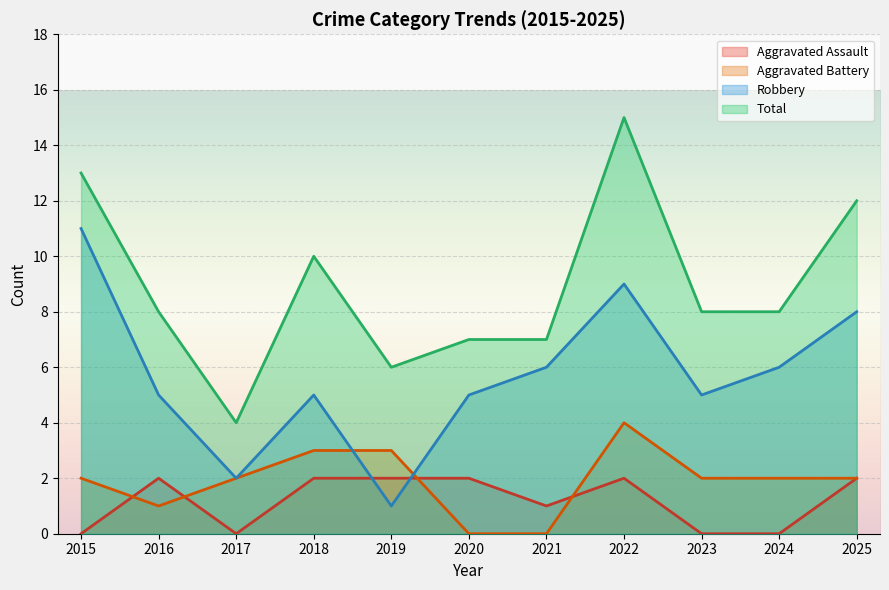

True or false: Total has more than 2 interior local peaks.

False